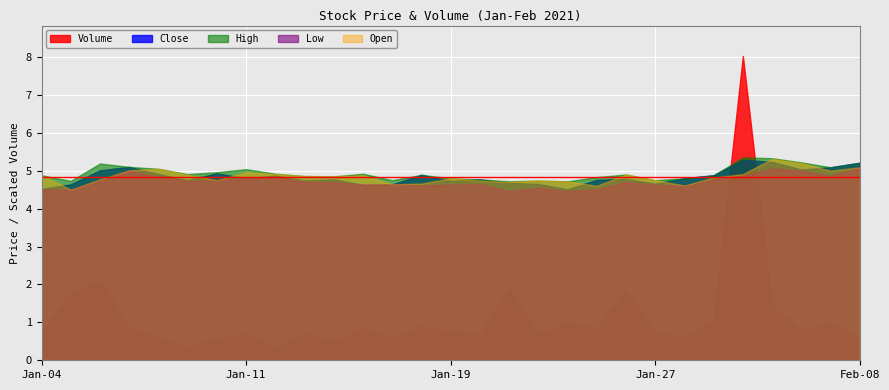

True or false: Close and Volume intersect in this chart.

True